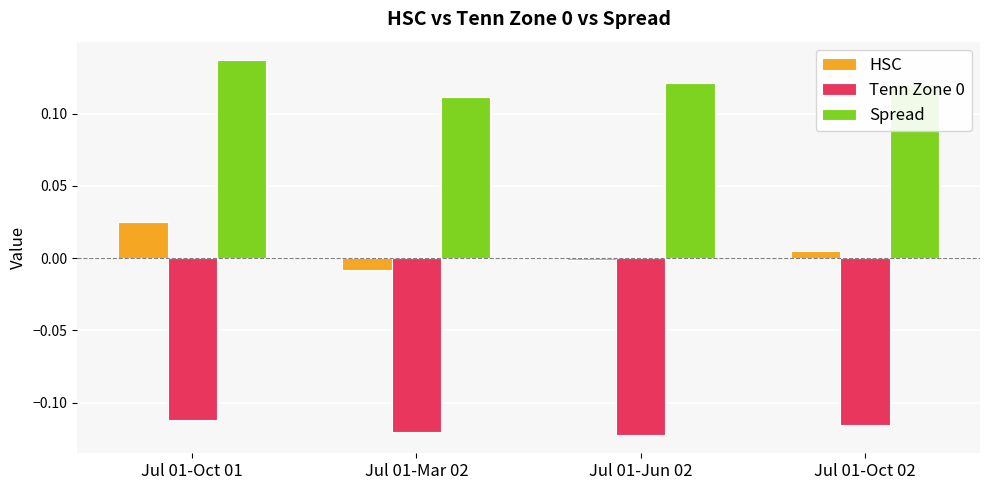

Between Jul 01-Oct 01 and Jul 01-Jun 02, which series saw the biggest shift?

HSC